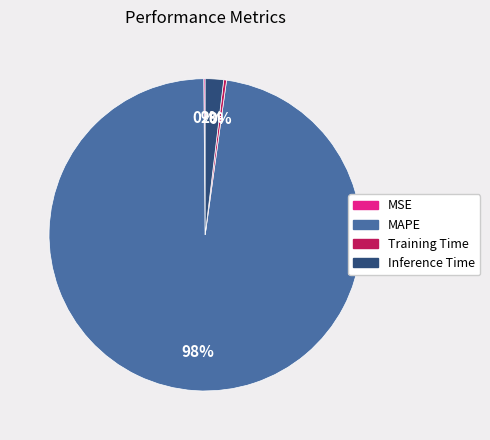

To the nearest percent, what is the difference between the largest and smallest slice percentages?

98%